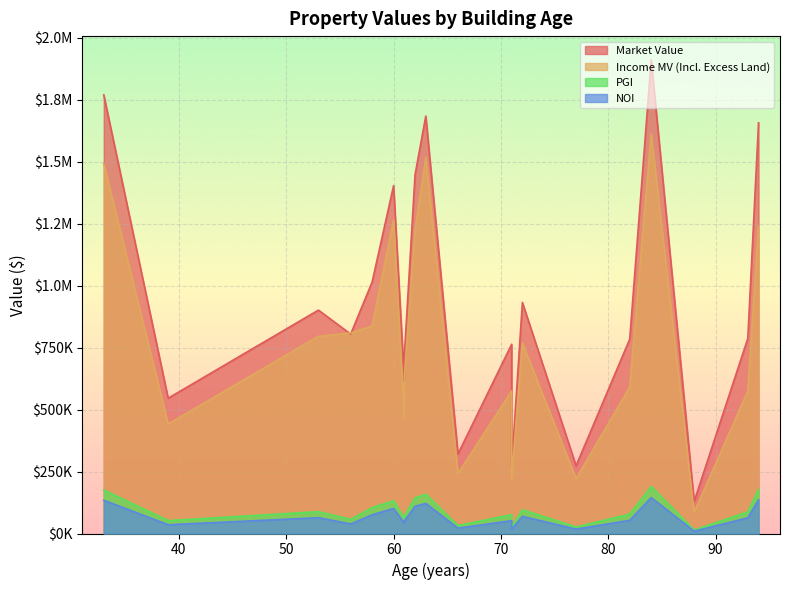

What is the greatest value displayed?

1911800.0